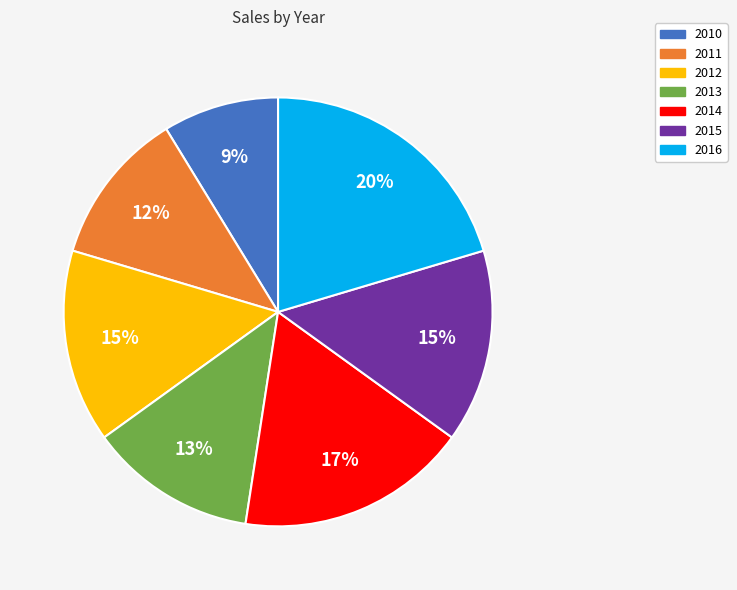

Is there any slice that represents more than half of the pie?

No